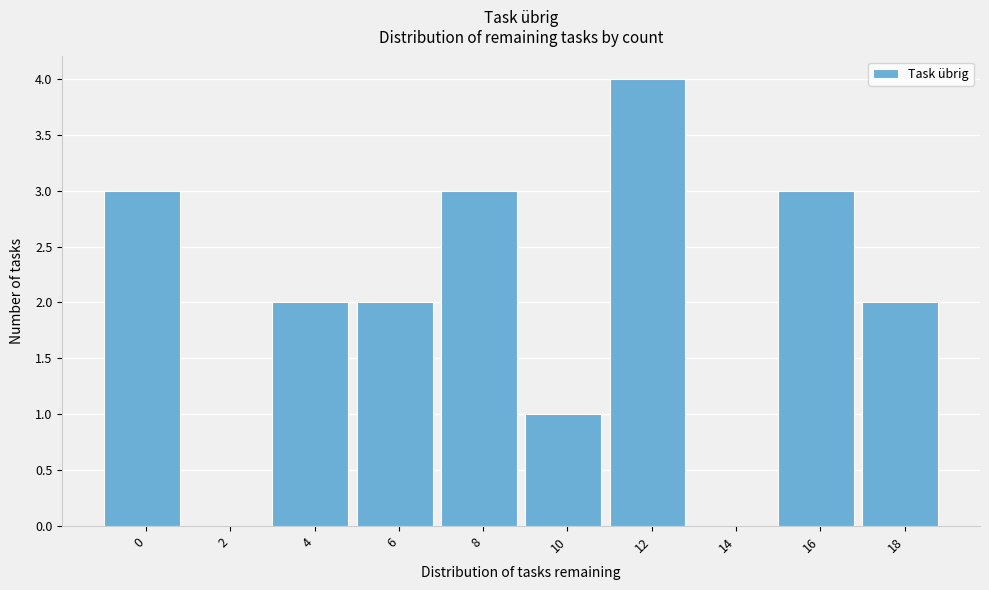

Reading right to left, transcribe all the data shown in this chart.

18=2	16=3	14=0	12=4	10=1	8=3	6=2	4=2	2=0	0=3